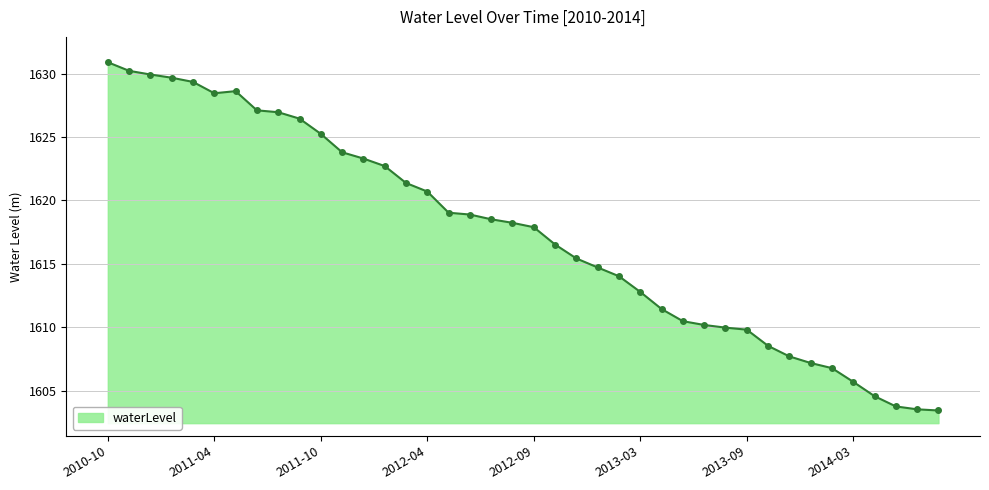

What is the value of the 40th point from the left?

1603.4